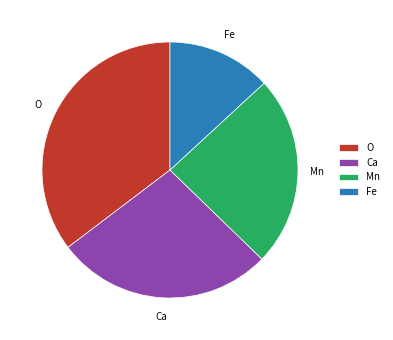

Count the number of slices in the pie.

4